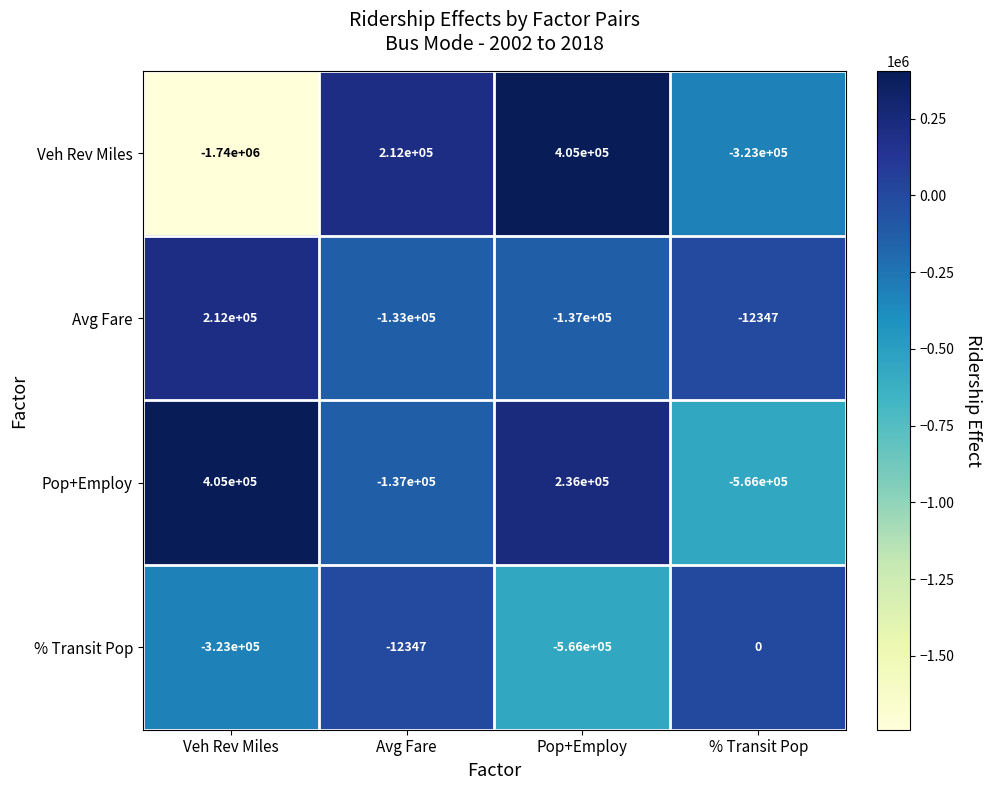

Reading left to right, list all the values displayed in this chart.

Veh Rev Miles: -1740000	212000	405000	-323000
Avg Fare: 212000	-133000	-137000	-12347
Pop+Employ: 405000	-137000	236000	-566000
% Transit Pop: -323000	-12347	-566000	0